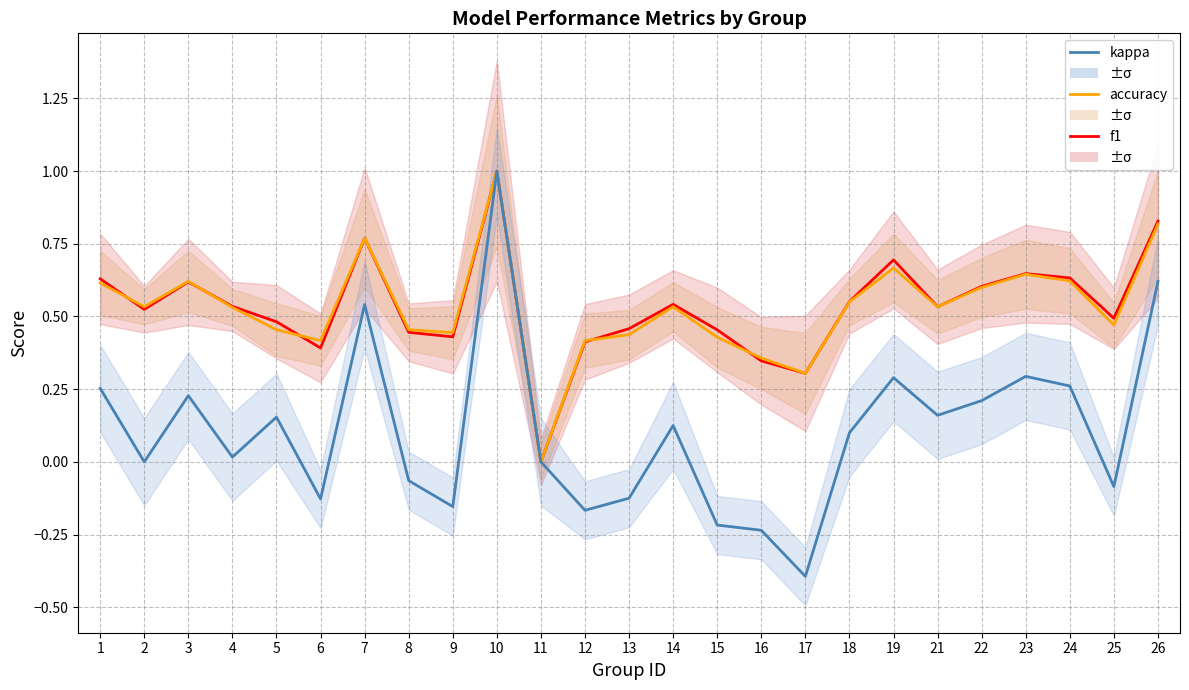

What is the approximate value of accuracy at 21?

0.5